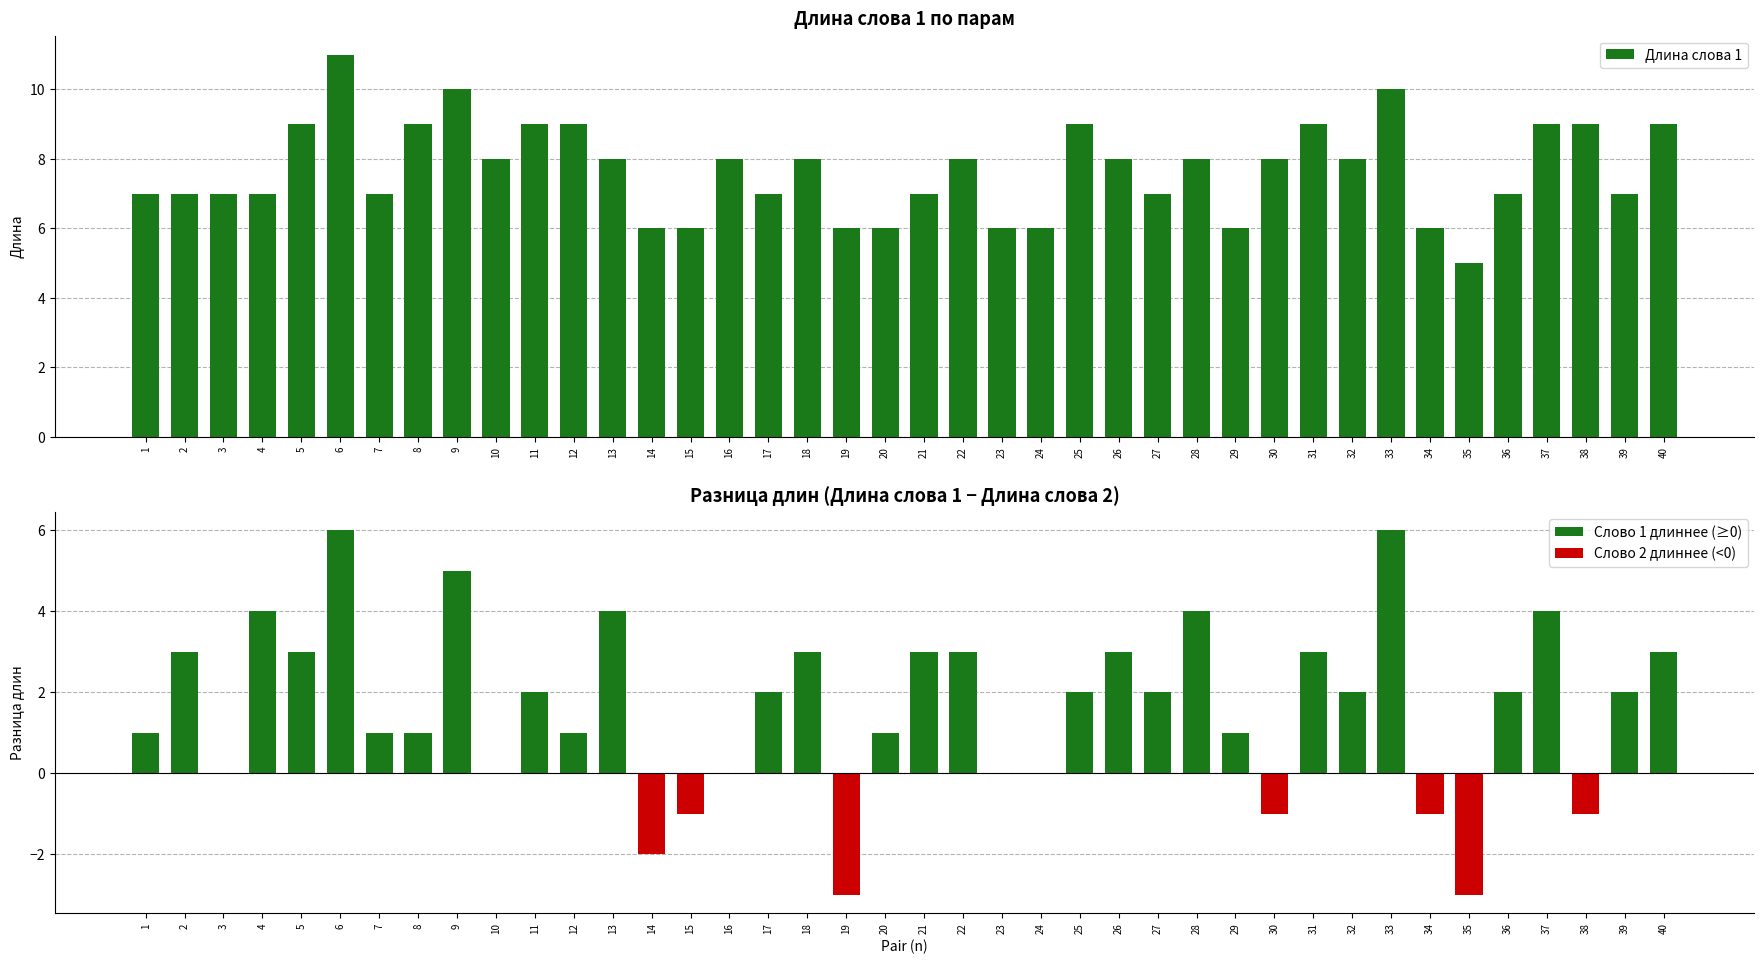

Between 37 and 30, which is larger?

37